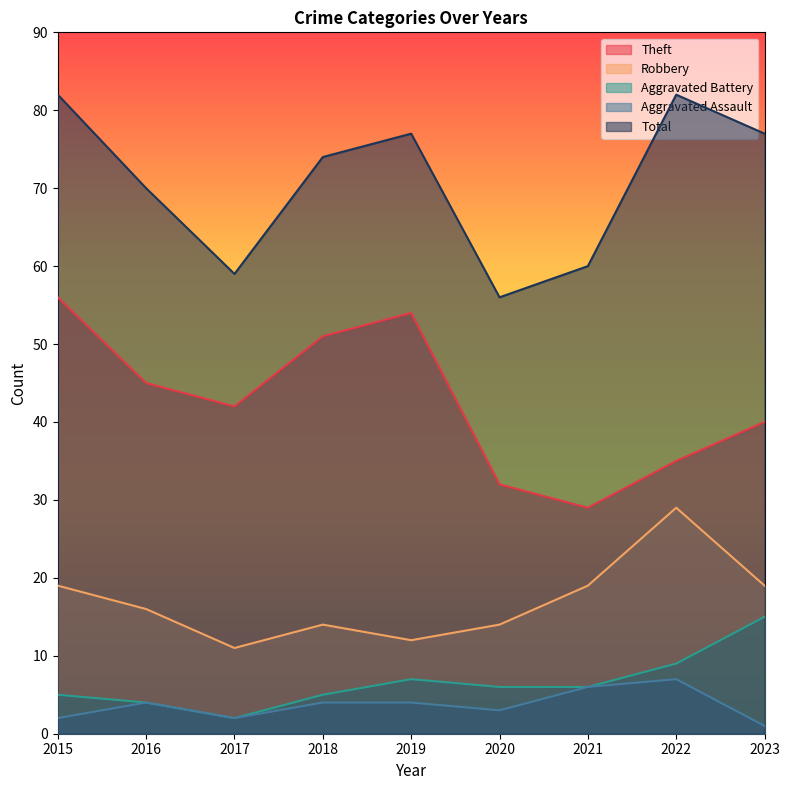

What are all the series names shown in the legend?

Theft, Robbery, Aggravated Battery, Aggravated Assault, Total